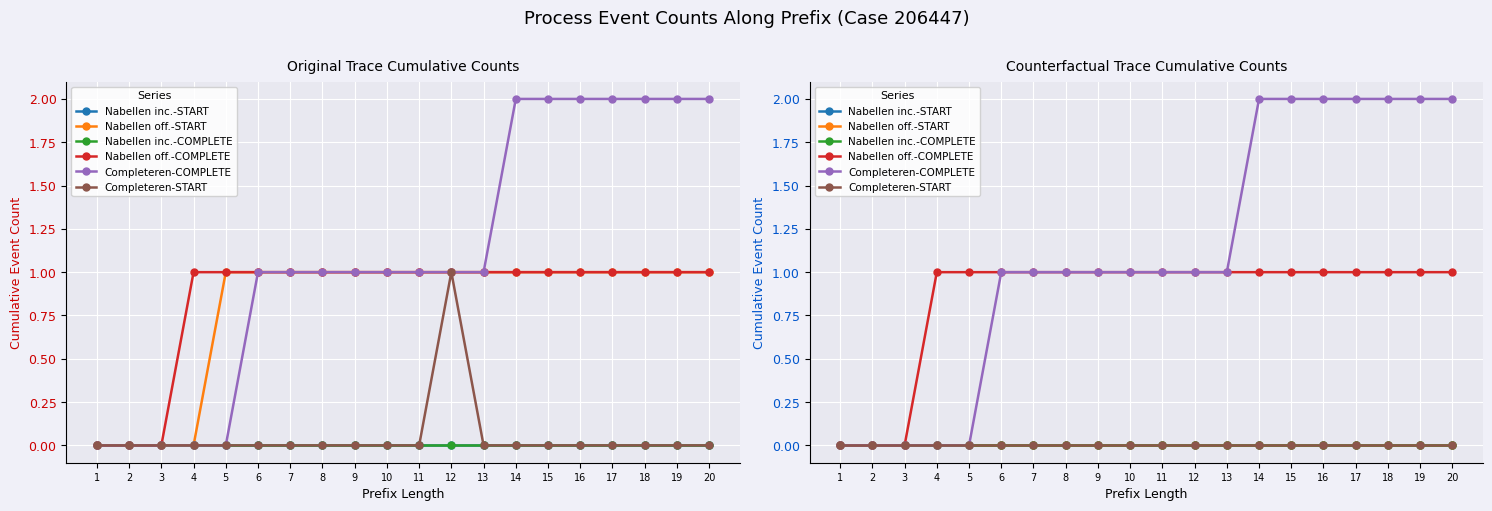

Reading right to left, extract all data points from this chart.

Nabellen inc.-START: 20=0	19=0	18=0	17=0	16=0	15=0	14=0	13=0	12=0	11=0	10=0	9=0	8=0	7=0	6=0	5=0	4=0	3=0	2=0	1=0
Nabellen off.-START: 20=0	19=0	18=0	17=0	16=0	15=0	14=0	13=0	12=0	11=0	10=0	9=0	8=0	7=0	6=0	5=0	4=0	3=0	2=0	1=0
Nabellen inc.-COMPLETE: 20=0	19=0	18=0	17=0	16=0	15=0	14=0	13=0	12=0	11=0	10=0	9=0	8=0	7=0	6=0	5=0	4=0	3=0	2=0	1=0
Nabellen off.-COMPLETE: 20=1	19=1	18=1	17=1	16=1	15=1	14=1	13=1	12=1	11=1	10=1	9=1	8=1	7=1	6=1	5=1	4=1	3=0	2=0	1=0
Completeren-COMPLETE: 20=2	19=2	18=2	17=2	16=2	15=2	14=2	13=1	12=1	11=1	10=1	9=1	8=1	7=1	6=1	5=0	4=0	3=0	2=0	1=0
Completeren-START: 20=0	19=0	18=0	17=0	16=0	15=0	14=0	13=0	12=0	11=0	10=0	9=0	8=0	7=0	6=0	5=0	4=0	3=0	2=0	1=0